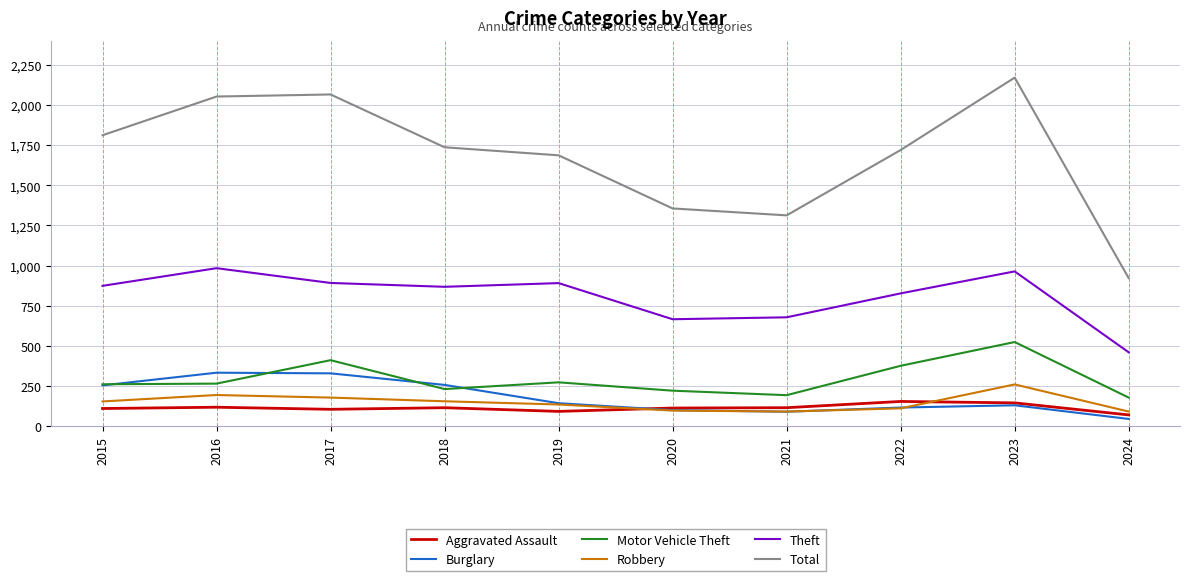

What is the lowest value of the Total series?

922